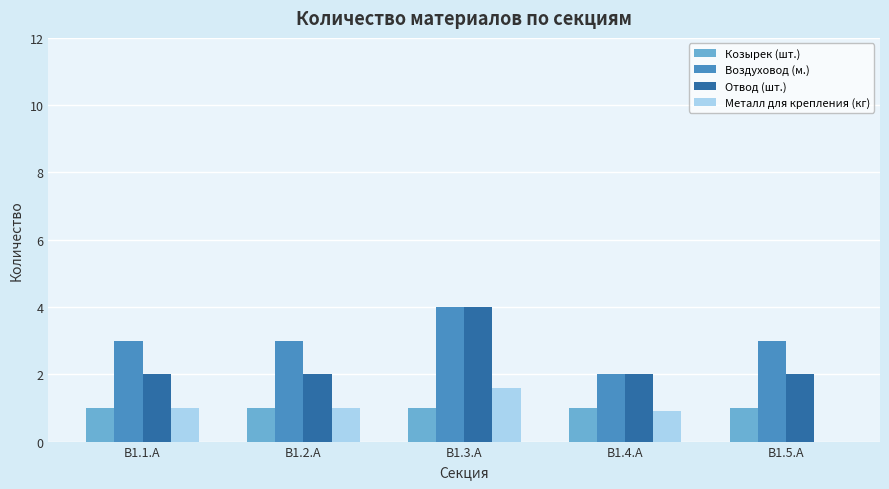

Is the value of Воздуховод (м.) at В1.5.А greater than the value of Козырек (шт.) at В1.1.А?

Yes